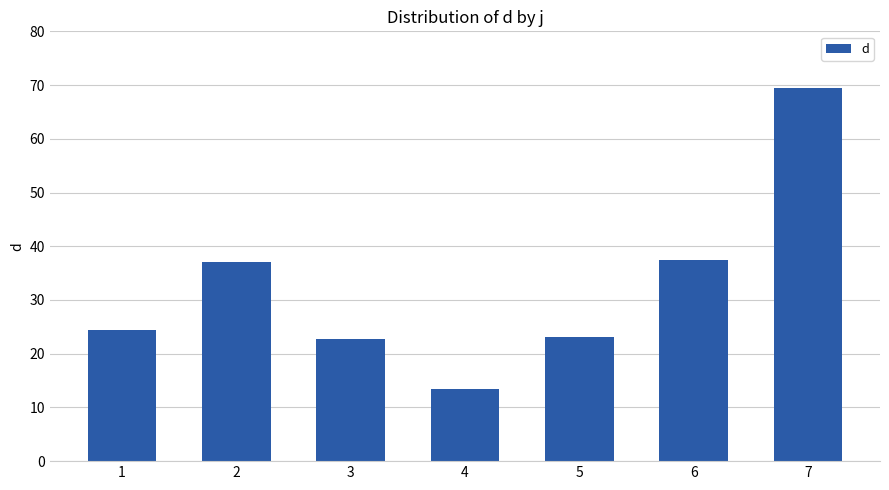

What value does the data have at 7?

69.5